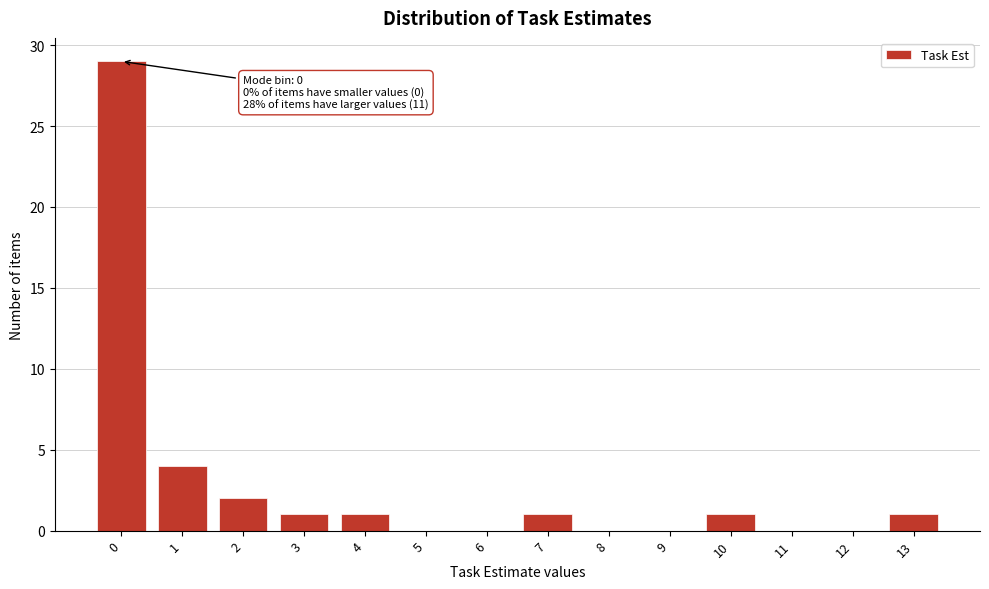

Reading right to left, transcribe all the data shown in this chart.

13=1	12=0	11=0	10=1	9=0	8=0	7=1	6=0	5=0	4=1	3=1	2=2	1=4	0=29